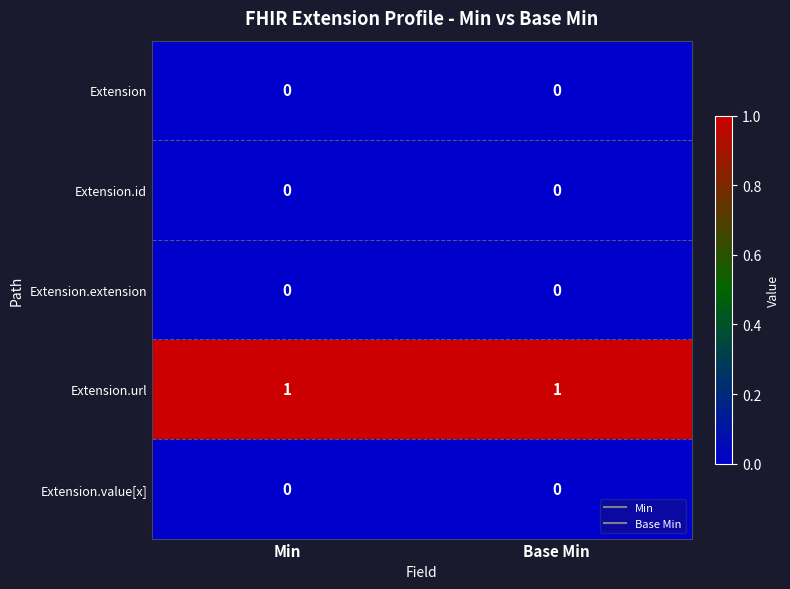

Is the value of Extension.url at Min greater than the value of Extension.value[x] at Base Min?

Yes